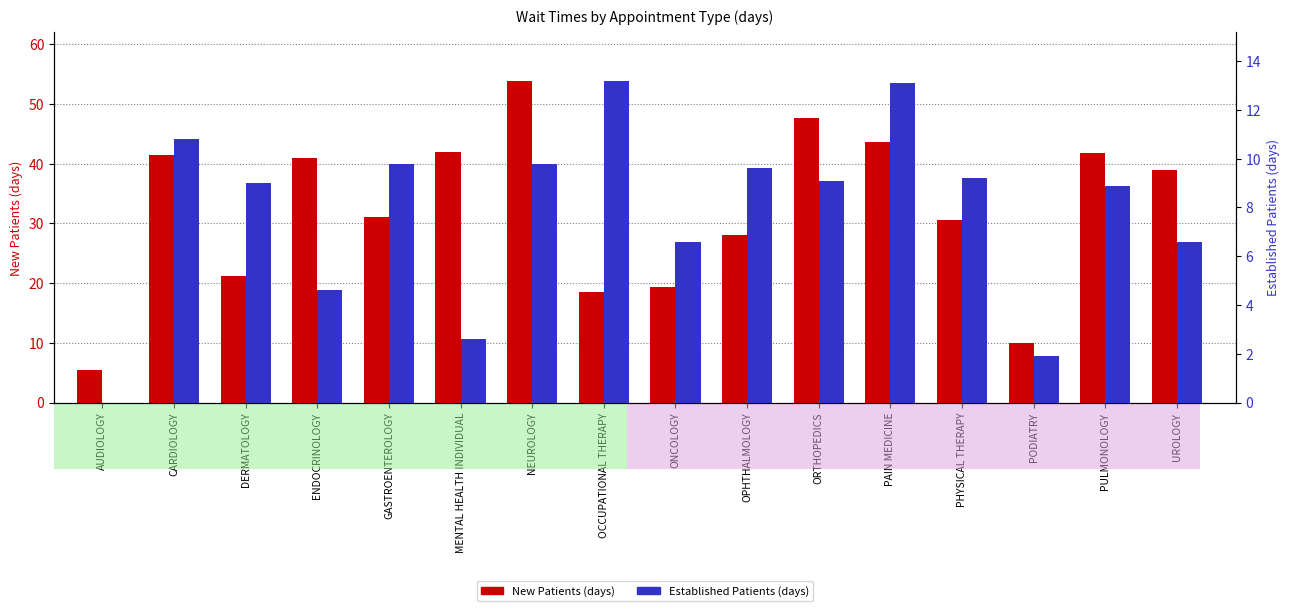

At which category is the sum across all series the highest?

NEUROLOGY